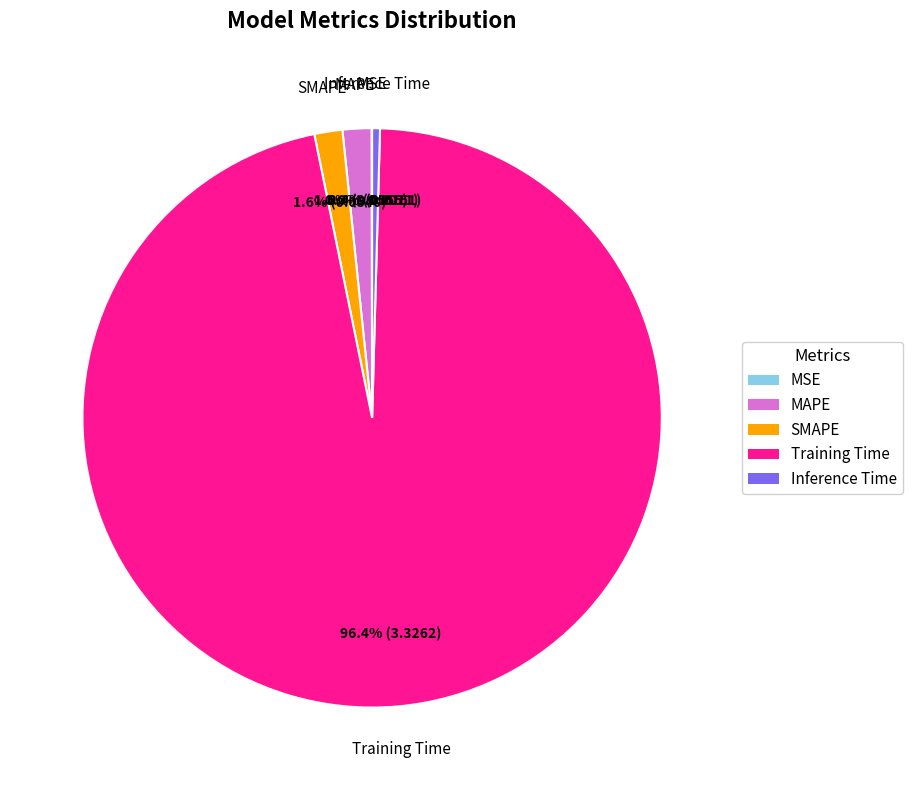

What percentage do Inference Time and MAPE together represent?

2.0%